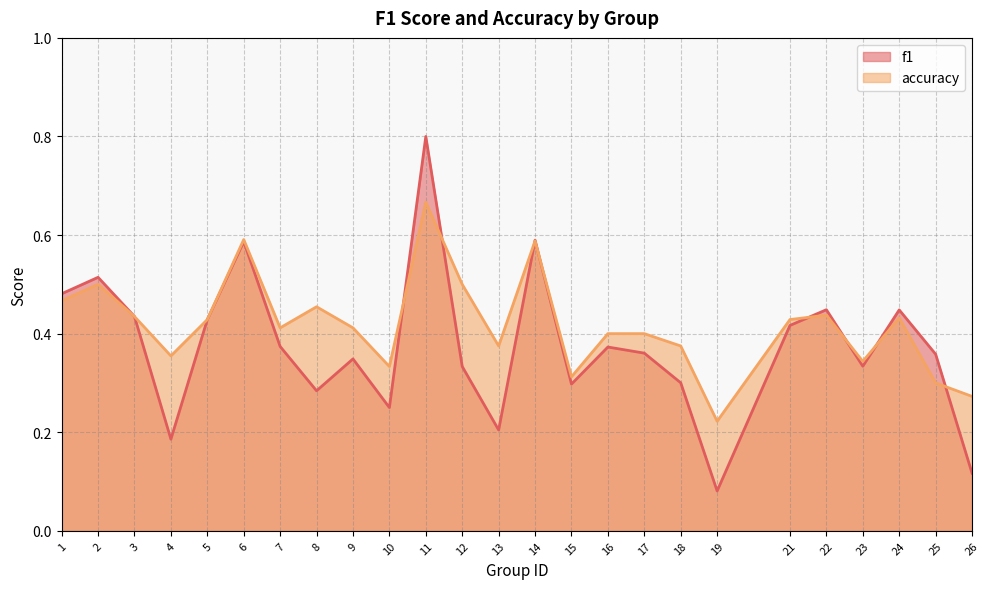

What is the highest value of the f1 series?

0.8